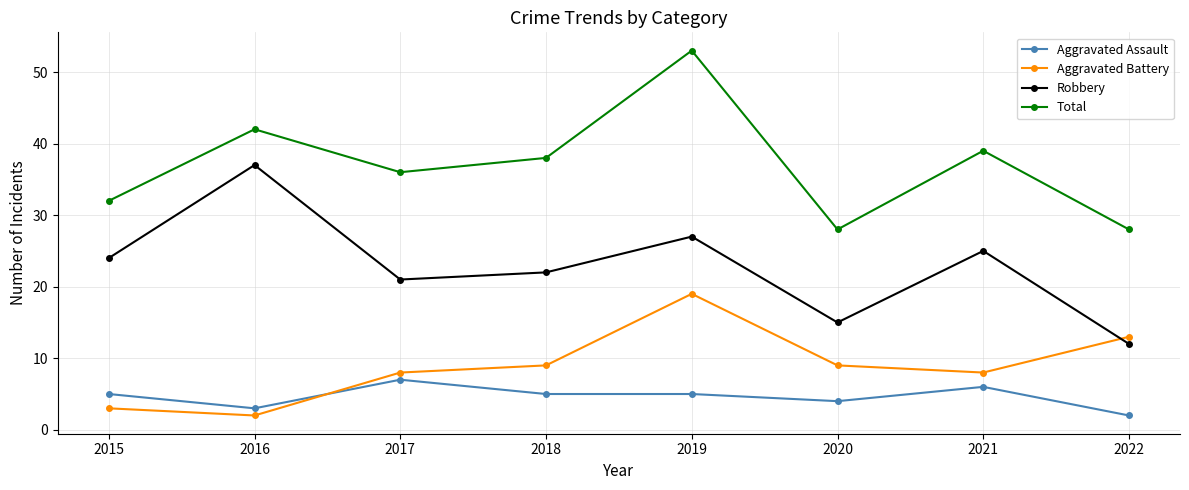

True or false: Aggravated Battery and Robbery cross at least once.

True